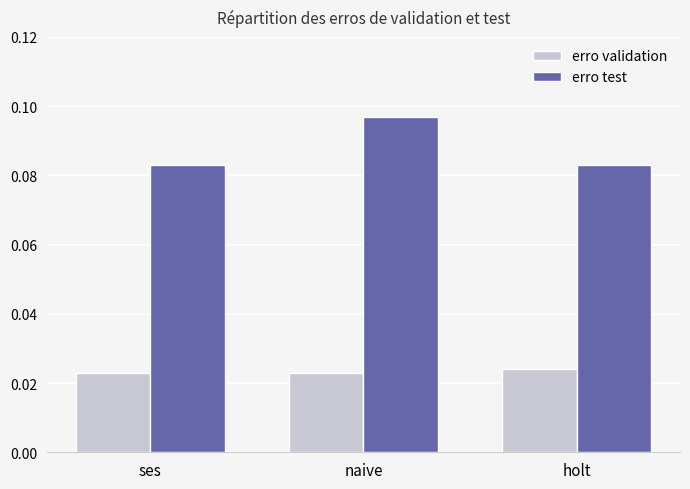

Rank the series by their maximum value, from highest to lowest.

erro test, erro validation